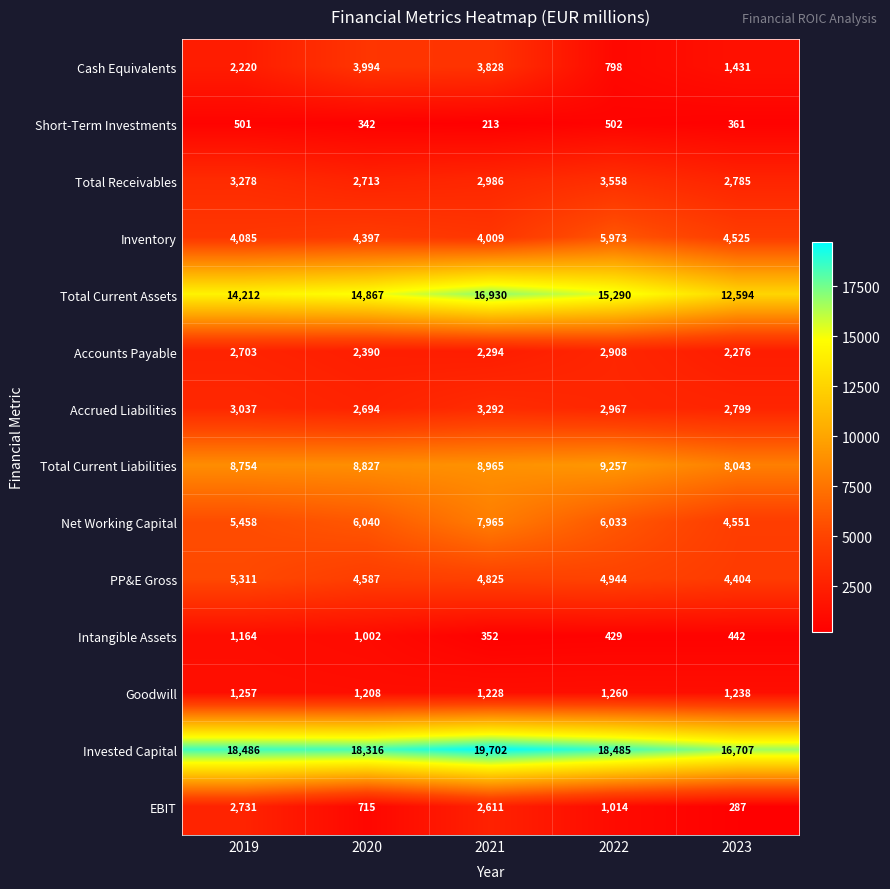

What is the average value of the PP&E Gross series?

4814